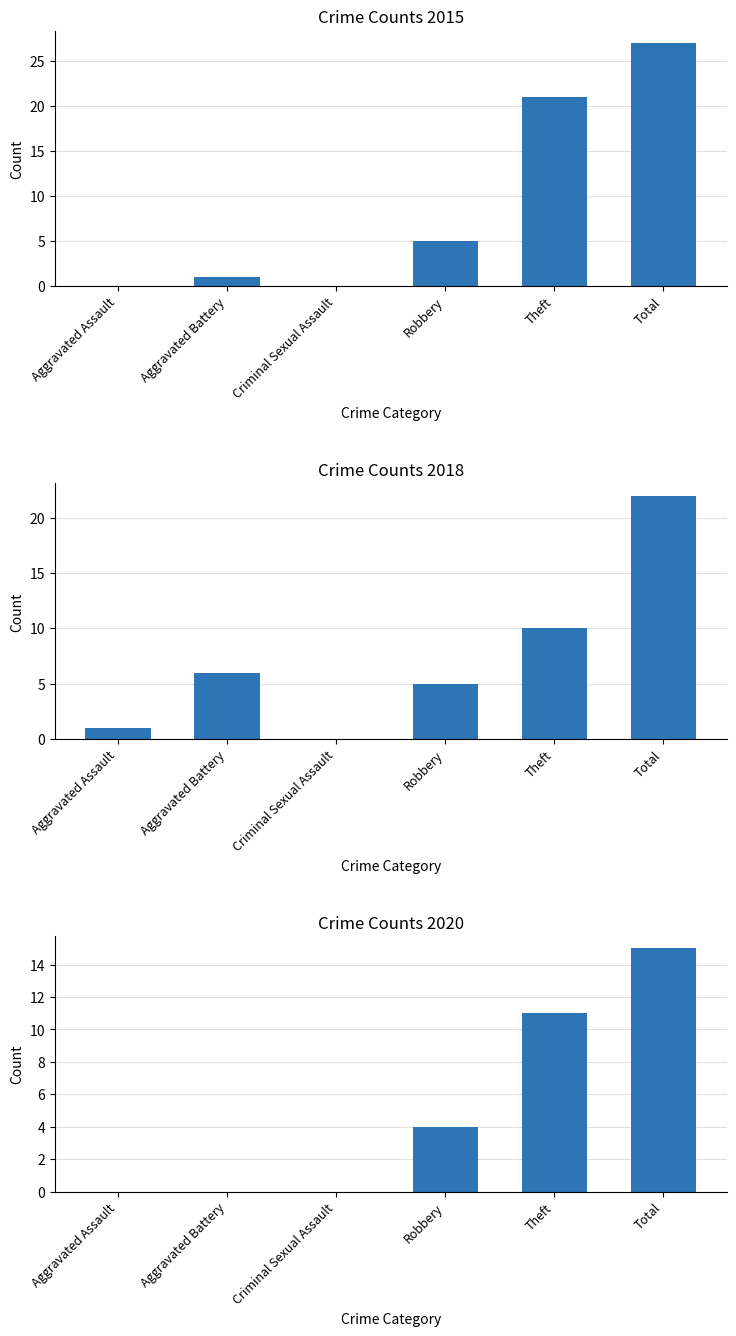

What is the sum of all 2015 values?

54